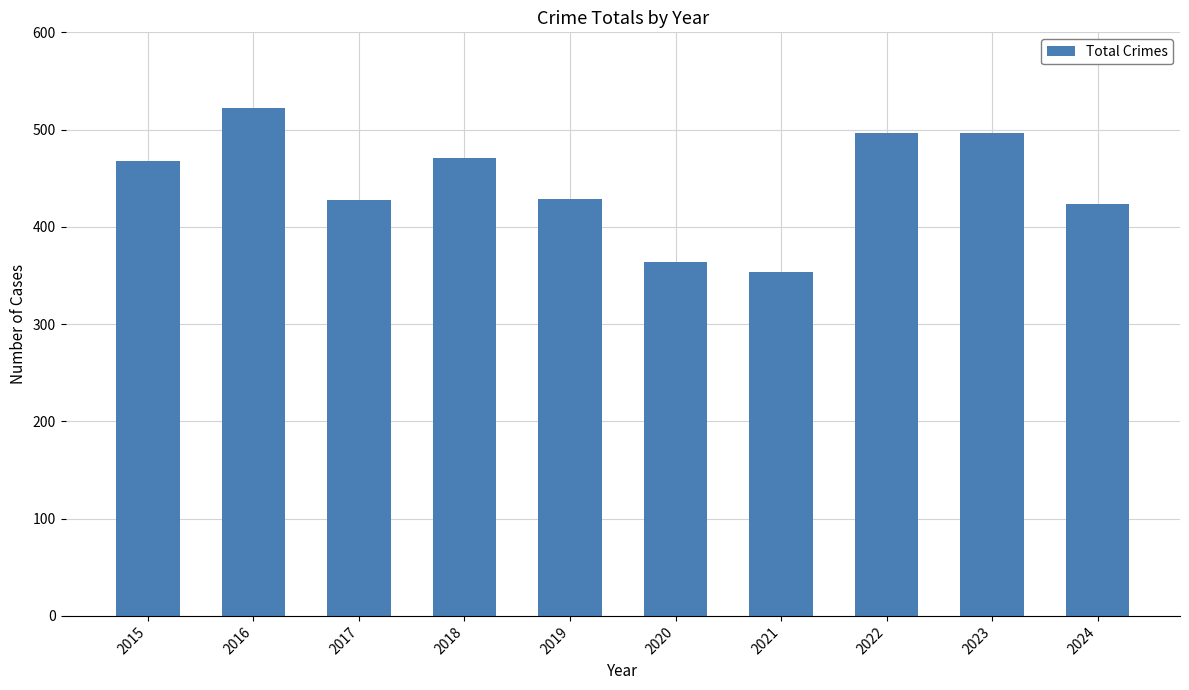

Does the chart contain any negative values?

No